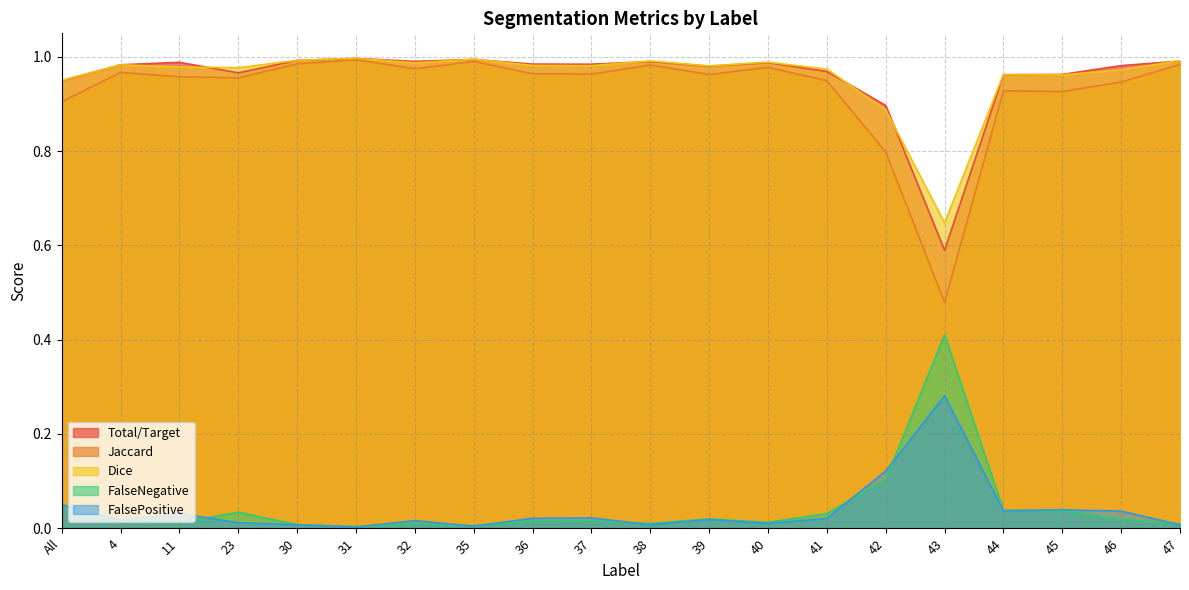

Where is Dice nearest to the value 0?

43